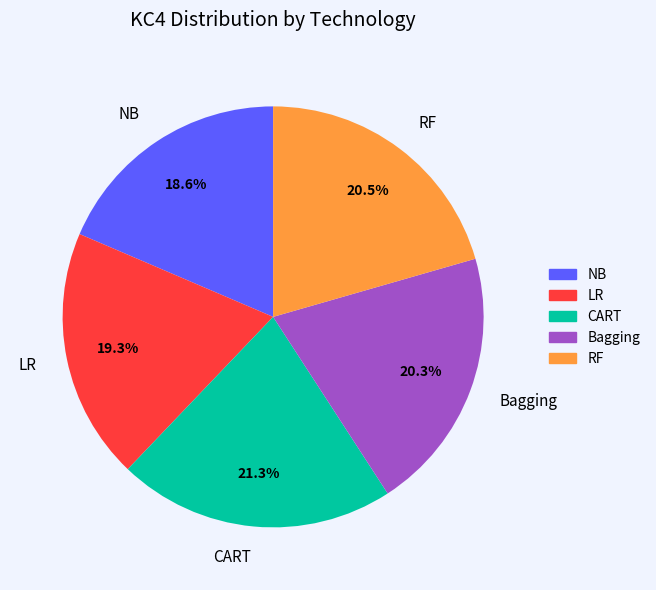

Combined, do RF and Bagging account for over 50%?

No